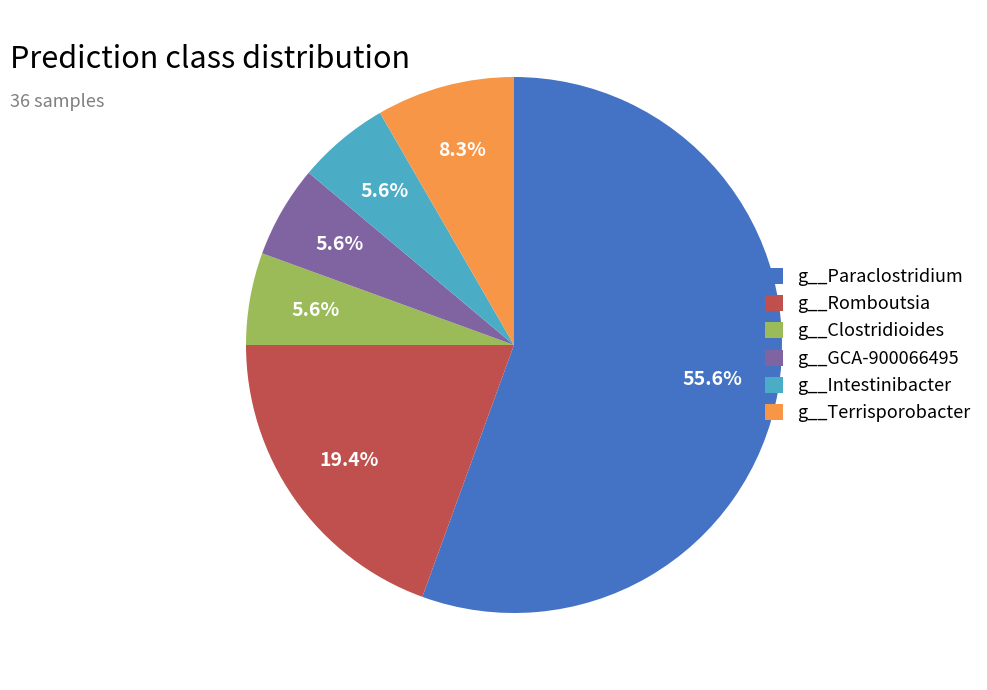

Count the number of slices in the pie.

6